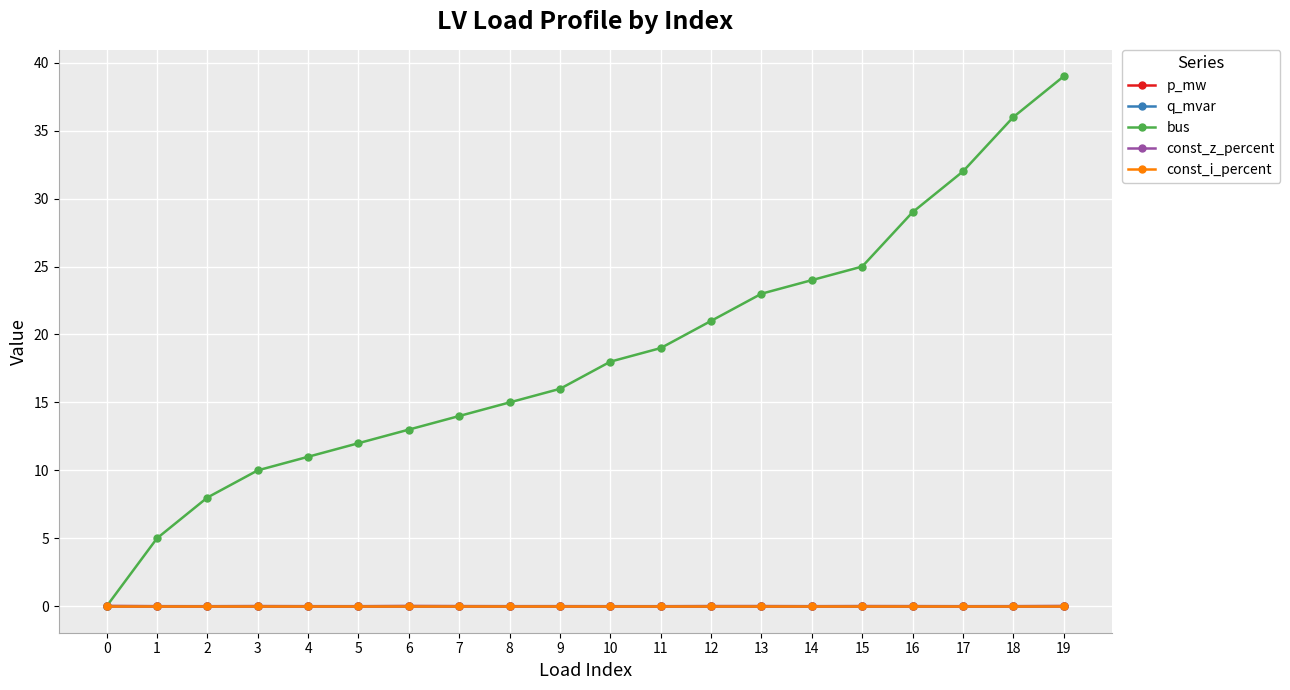

Does the chart have visible grid lines?

Yes